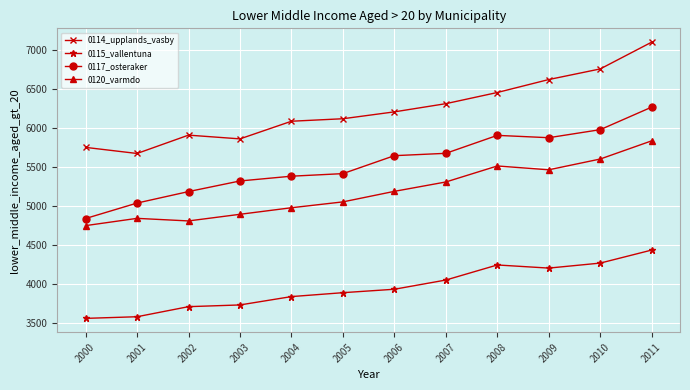

Which label corresponds to the largest value in the chart?

2011